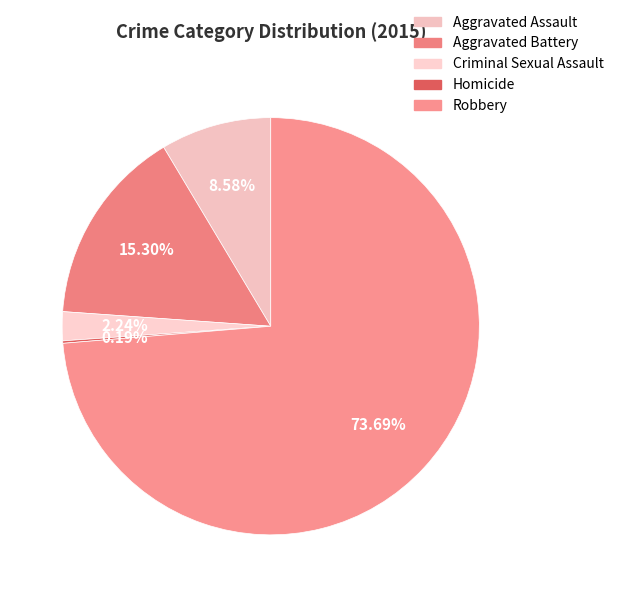

Which category has the biggest portion of the pie?

Robbery